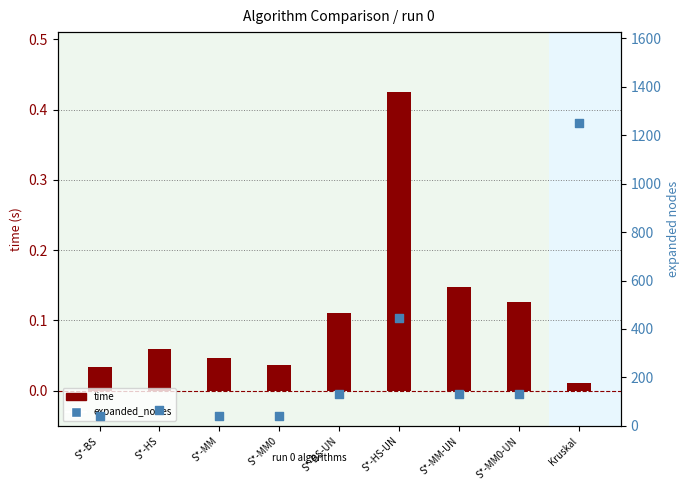

At how many categories does at least one series exceed 530?

1